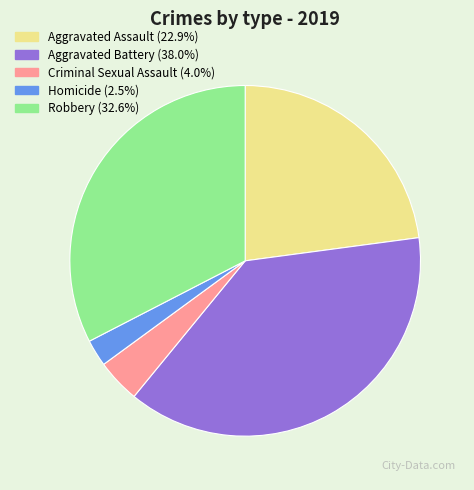

The Homicide slice represents 2% of the pie. True or false?

True